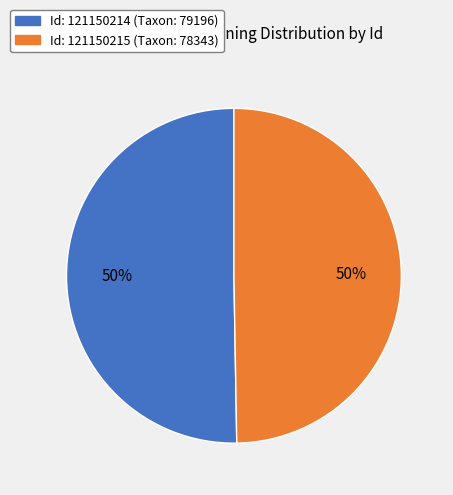

To the nearest percent, what is the average slice percentage?

50%